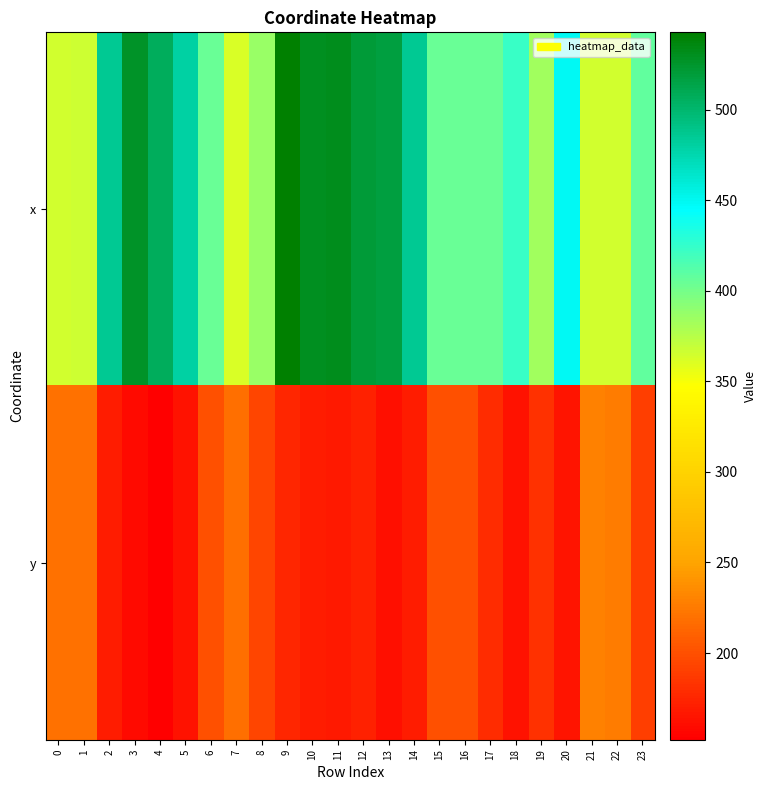

What is the maximum value shown in the chart?

542.7